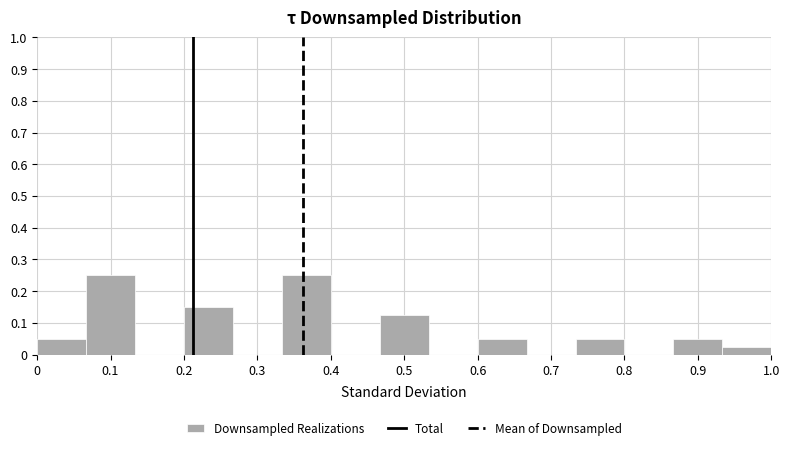

Reading left to right, list every bar in this chart as the range it spans on the x-axis followed by its height. Neither the bar edges nor the heights are printed on the chart, so give them approximately, as read against the axes.

0.00 to 0.07: 0.05
0.07 to 0.13: 0.25
0.13 to 0.20: 0
0.20 to 0.27: 0.15
0.27 to 0.33: 0
0.33 to 0.40: 0.25
0.40 to 0.47: 0
0.47 to 0.53: 0.13
0.53 to 0.60: 0
0.60 to 0.67: 0.05
0.67 to 0.73: 0
0.73 to 0.80: 0.05
0.80 to 0.87: 0
0.87 to 0.93: 0.05
0.93 to 1.00: 0.03